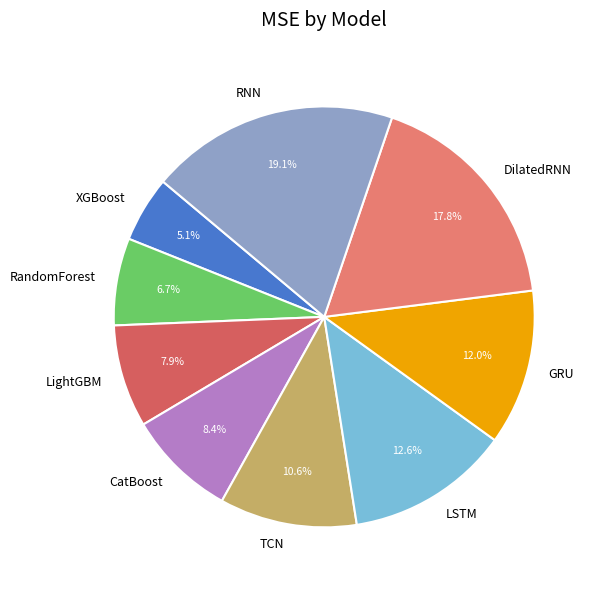

To the nearest percent, what is the difference between the LightGBM and LSTM slice percentages?

5%